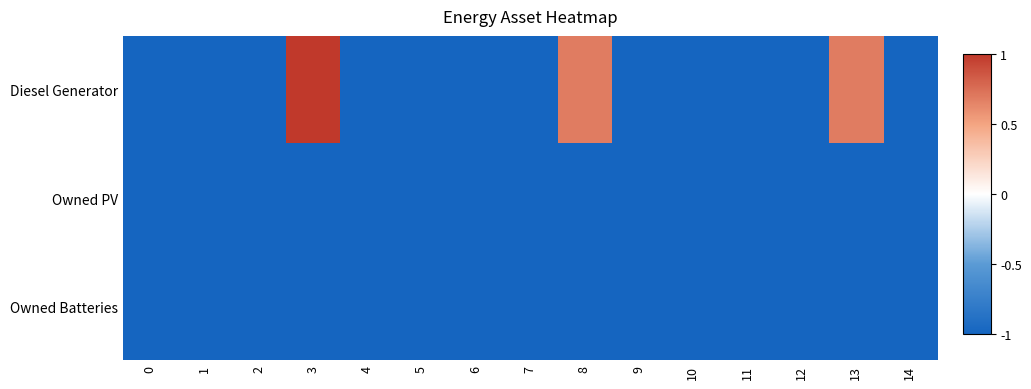

Reading right to left, transcribe all the data shown in this chart.

Diesel Generator: 14=-1.0	13=0.7	12=-1.0	11=-1.0	10=-1.0	9=-1.0	8=0.7	7=-1.0	6=-1.0	5=-1.0	4=-1.0	3=1.0	2=-1.0	1=-1.0	0=-1.0
Owned PV: 14=-1.0	13=-1.0	12=-1.0	11=-1.0	10=-1.0	9=-1.0	8=-1.0	7=-1.0	6=-1.0	5=-1.0	4=-1.0	3=-1.0	2=-1.0	1=-1.0	0=-1.0
Owned Batteries: 14=-1.0	13=-1.0	12=-1.0	11=-1.0	10=-1.0	9=-1.0	8=-1.0	7=-1.0	6=-1.0	5=-1.0	4=-1.0	3=-1.0	2=-1.0	1=-1.0	0=-1.0